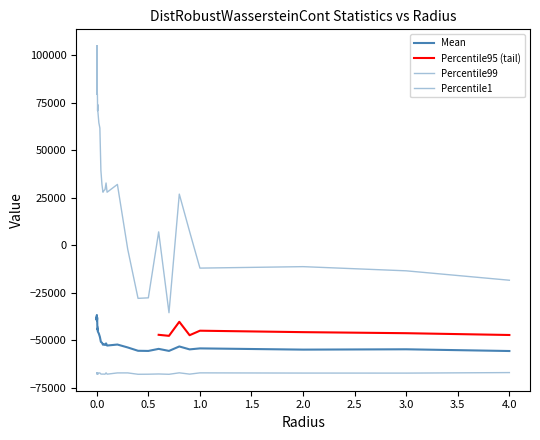

At 0.06, list the series in order from smallest to largest.

Percentile1, Mean, Percentile99